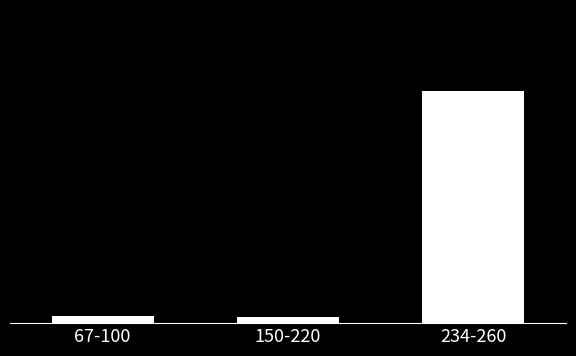

Are the bars horizontal?

No